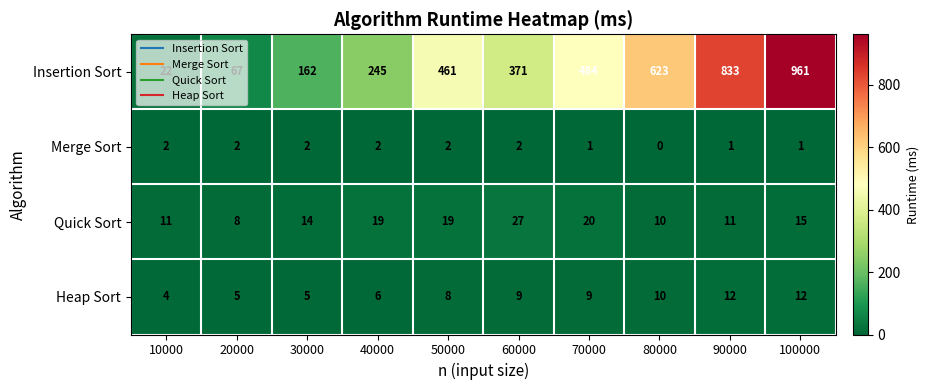

The value of Heap Sort at 50000 is 11. True or false?

False